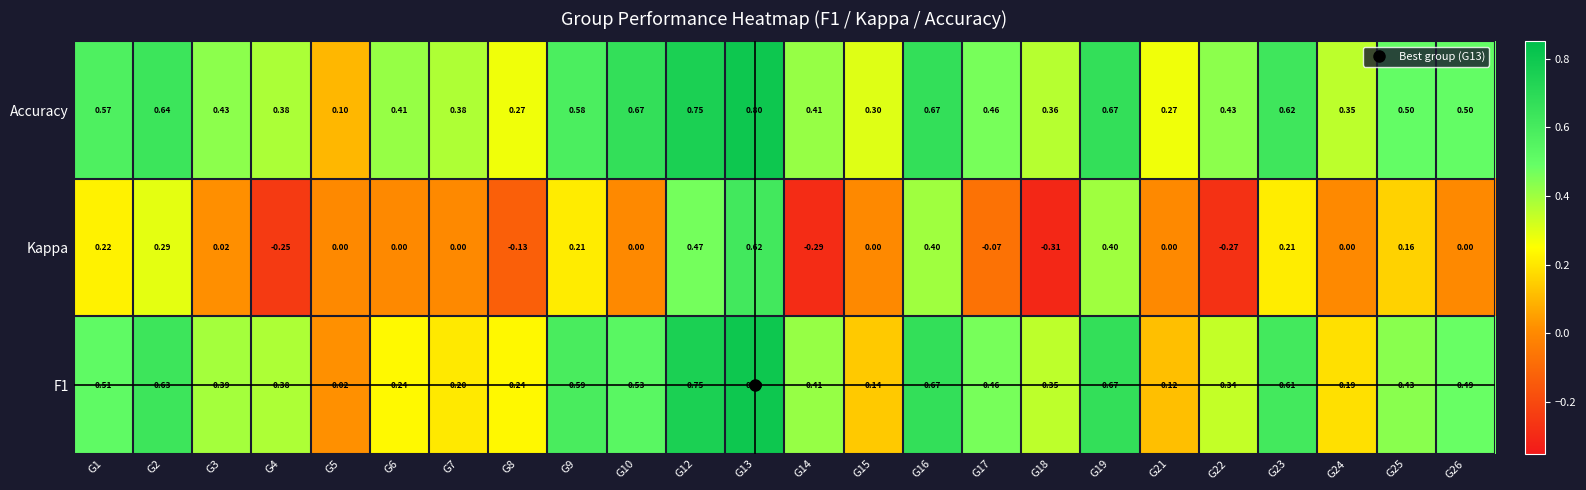

Which series has the widest spread of values?

Kappa